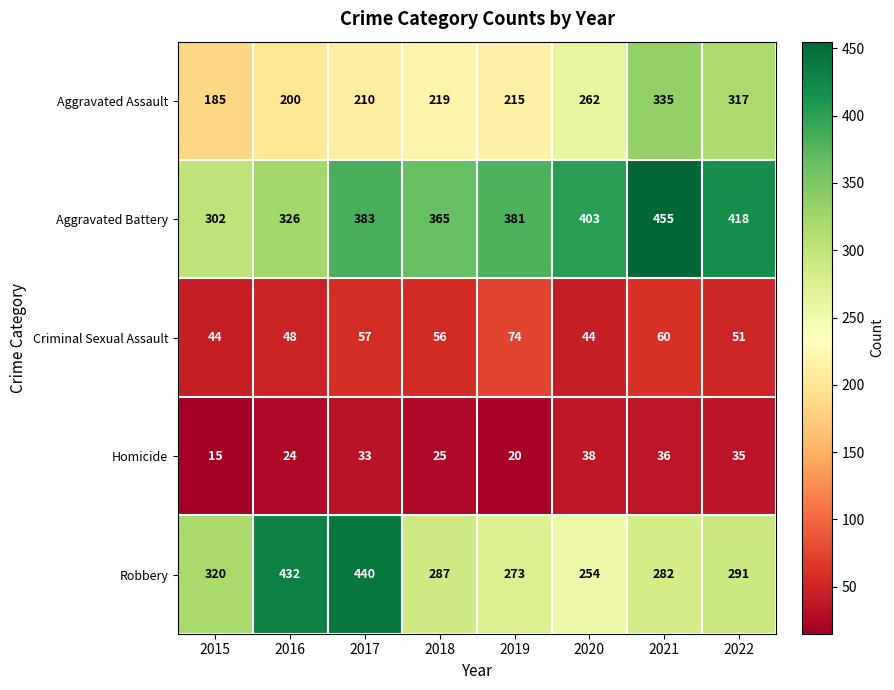

Which series changed the most between 2016 and 2019?

Robbery